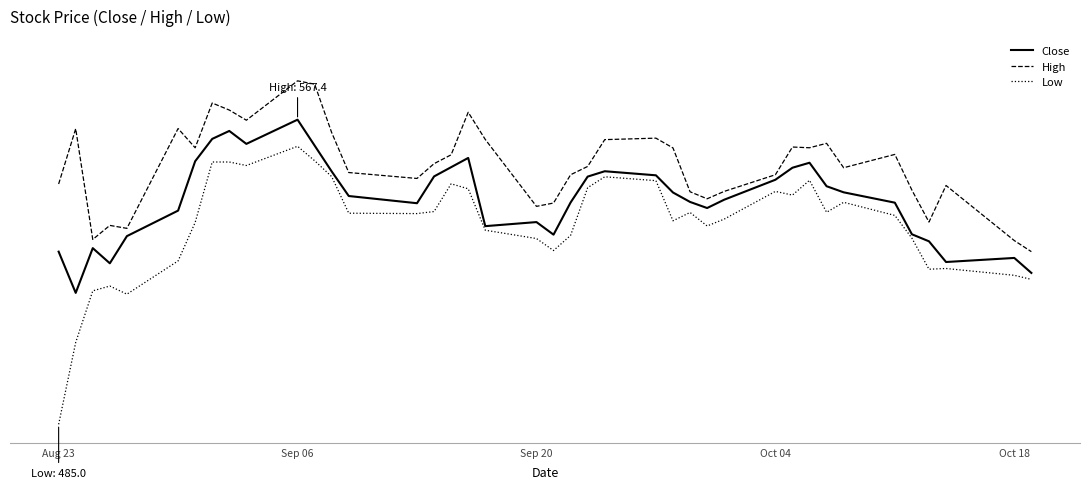

What are all the series names shown in the legend?

Close, High, Low